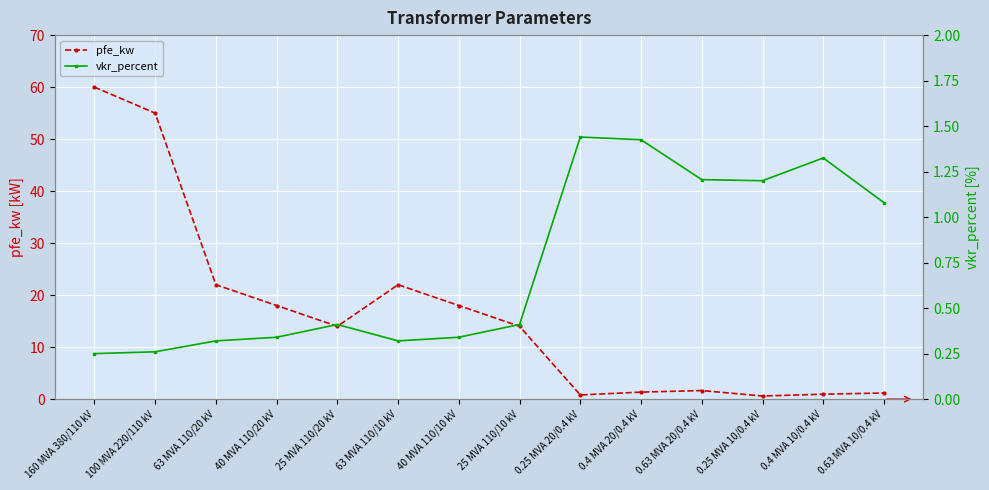

What is the lowest value of the vkr_percent series?

0.2